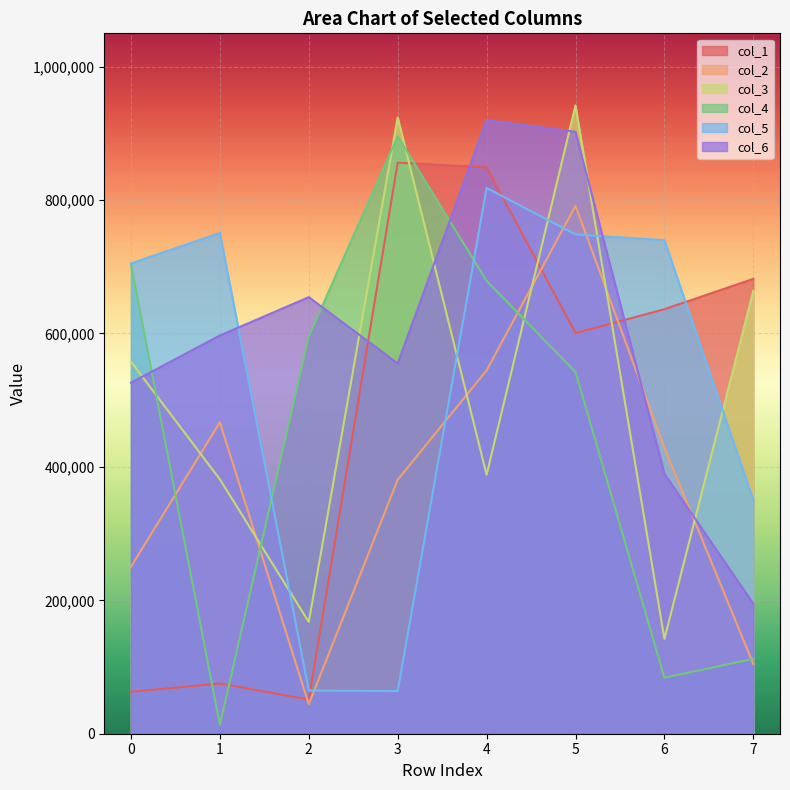

After their last crossing, which series has the higher values: col_4 or col_5?

col_5